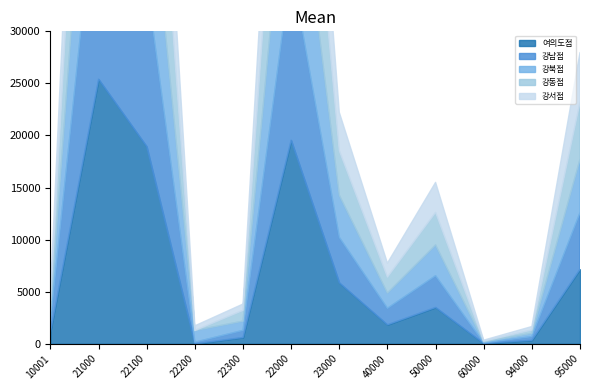

How many interior local peaks does the 강남점 series have?

3